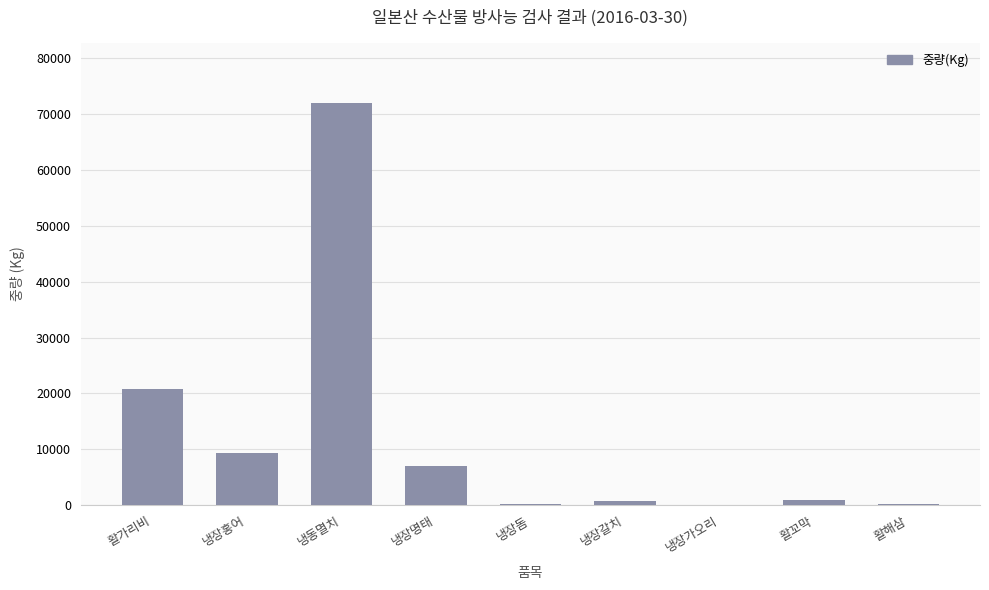

What is the change in value from 냉장홍어 to 냉장명태?

-2299